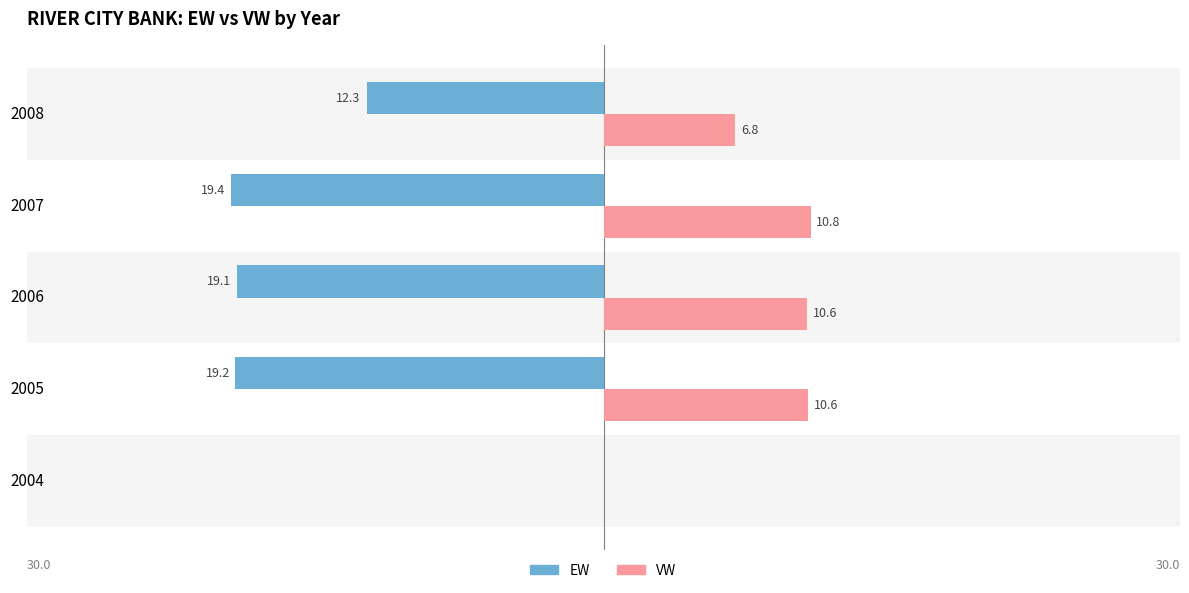

What is the spread (max minus min) of values at 2007?

30.2